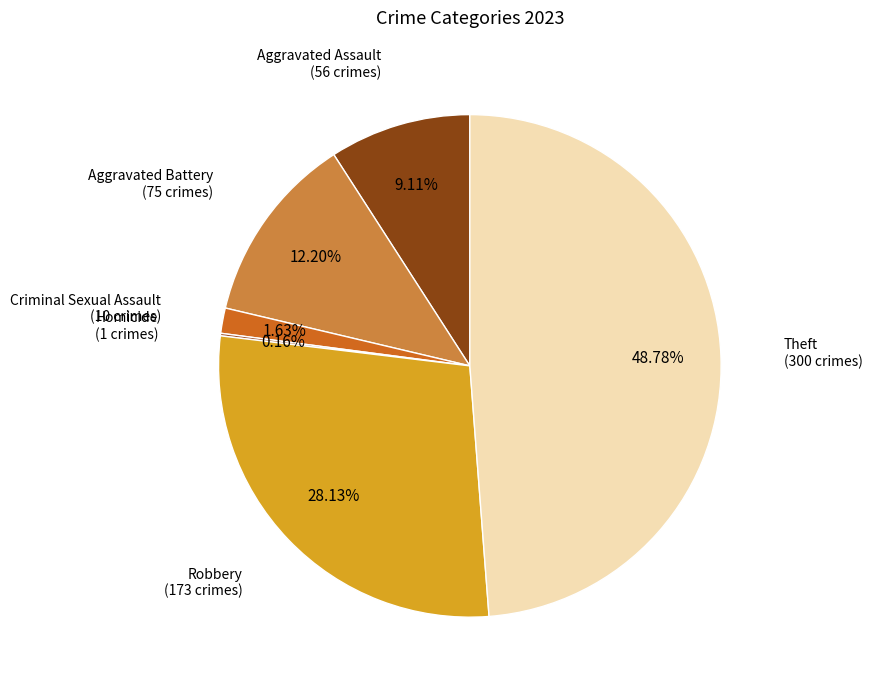

How many slices are in this pie chart?

6